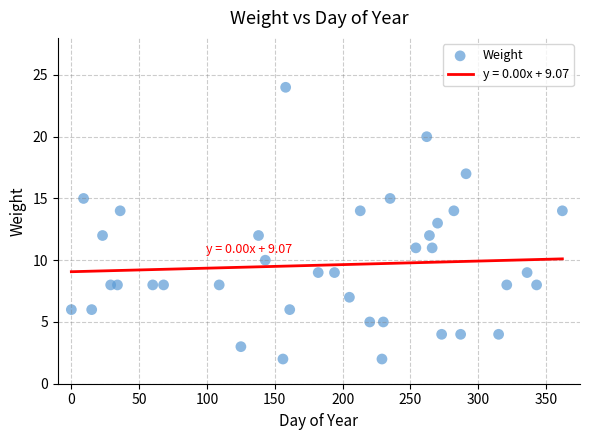

How many points are shown in the scatter plot?

38